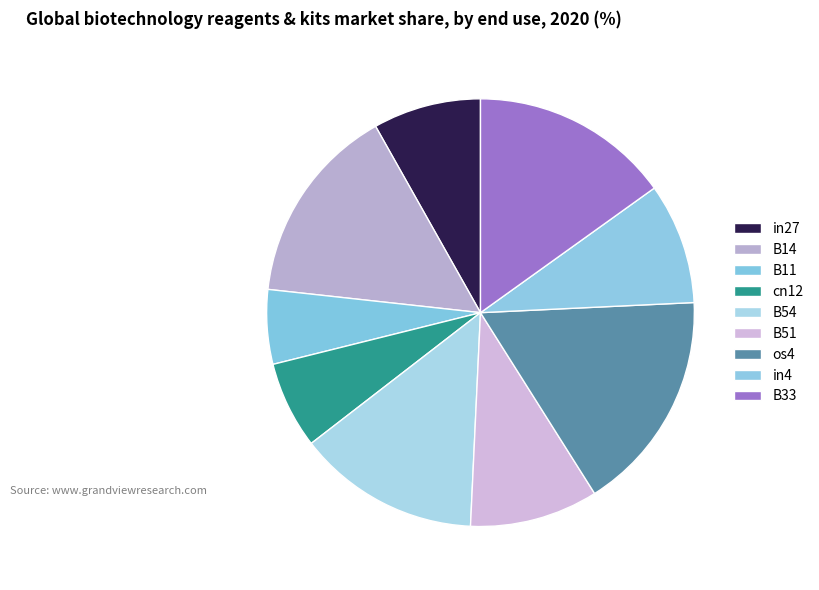

To the nearest percent, what is the average slice percentage?

11%